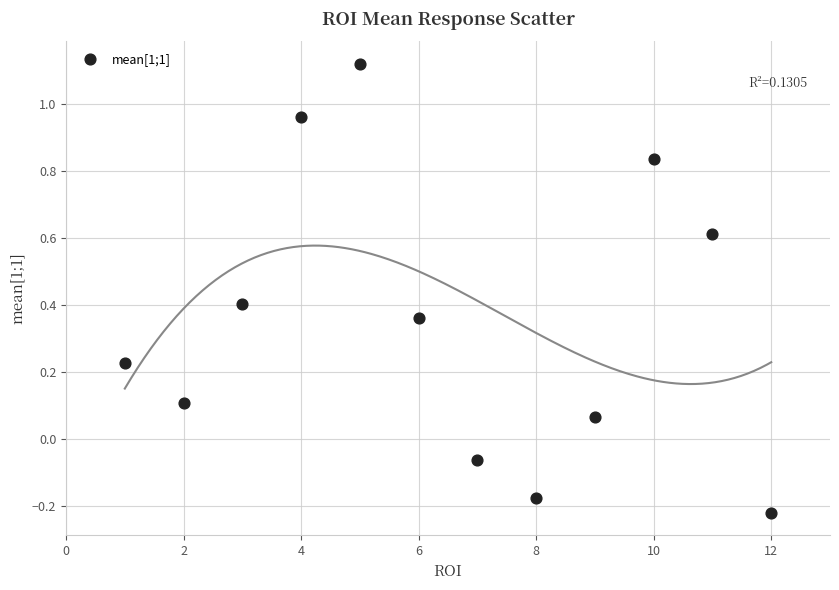

What is the range of X values (max minus min)?

11.0